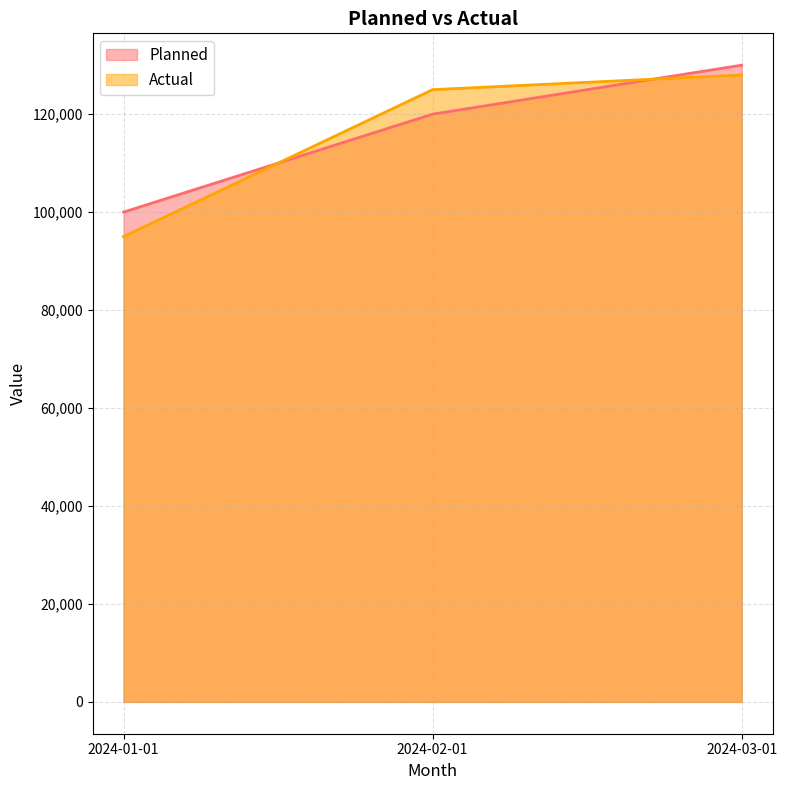

What is the label of the 3rd point from the right?

2024-01-01